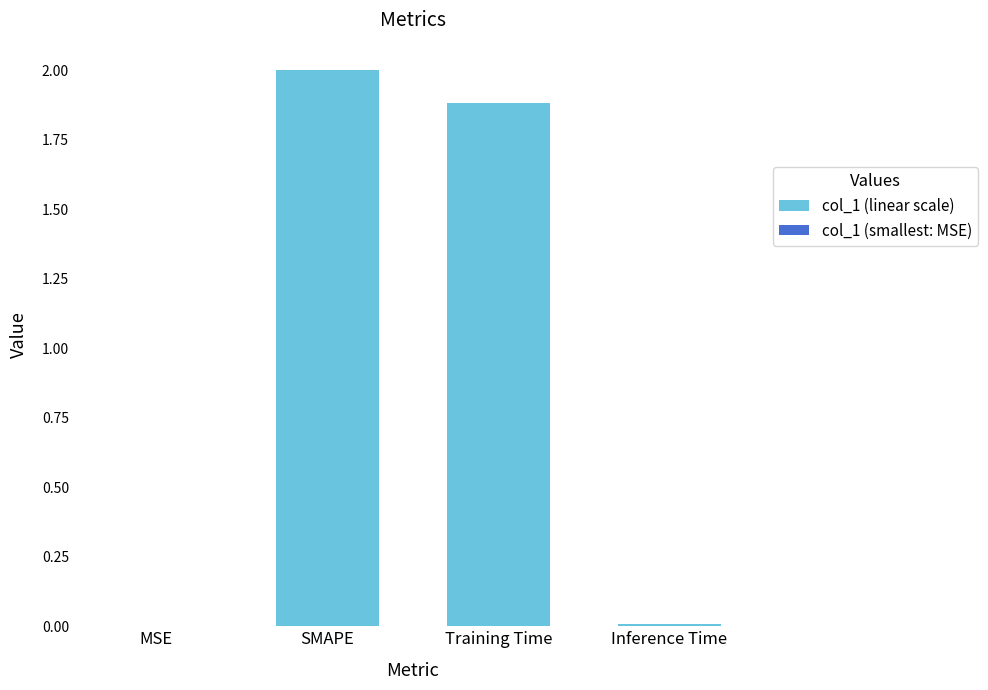

Which category has the highest value across all series?

SMAPE